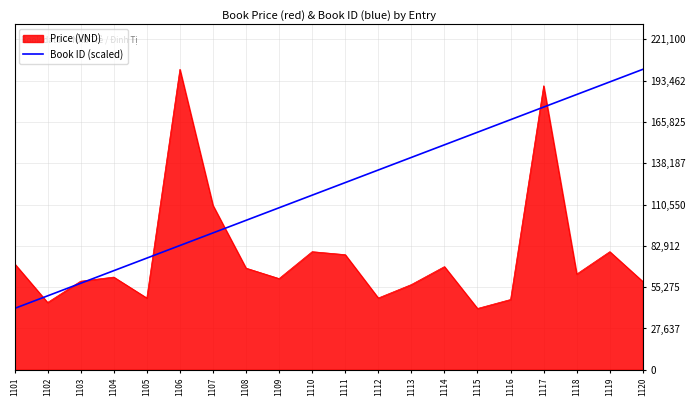

Rank the series at 1105 from highest to lowest value.

Book ID (scaled), Price (VND)